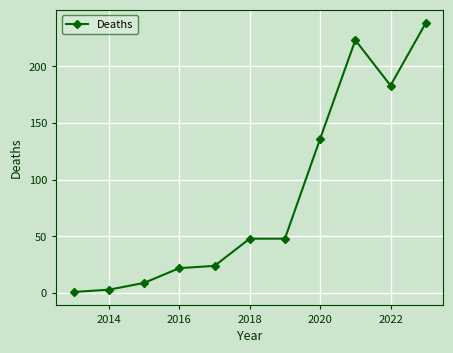

True or false: there are more than 0 points higher than both neighbors.

True